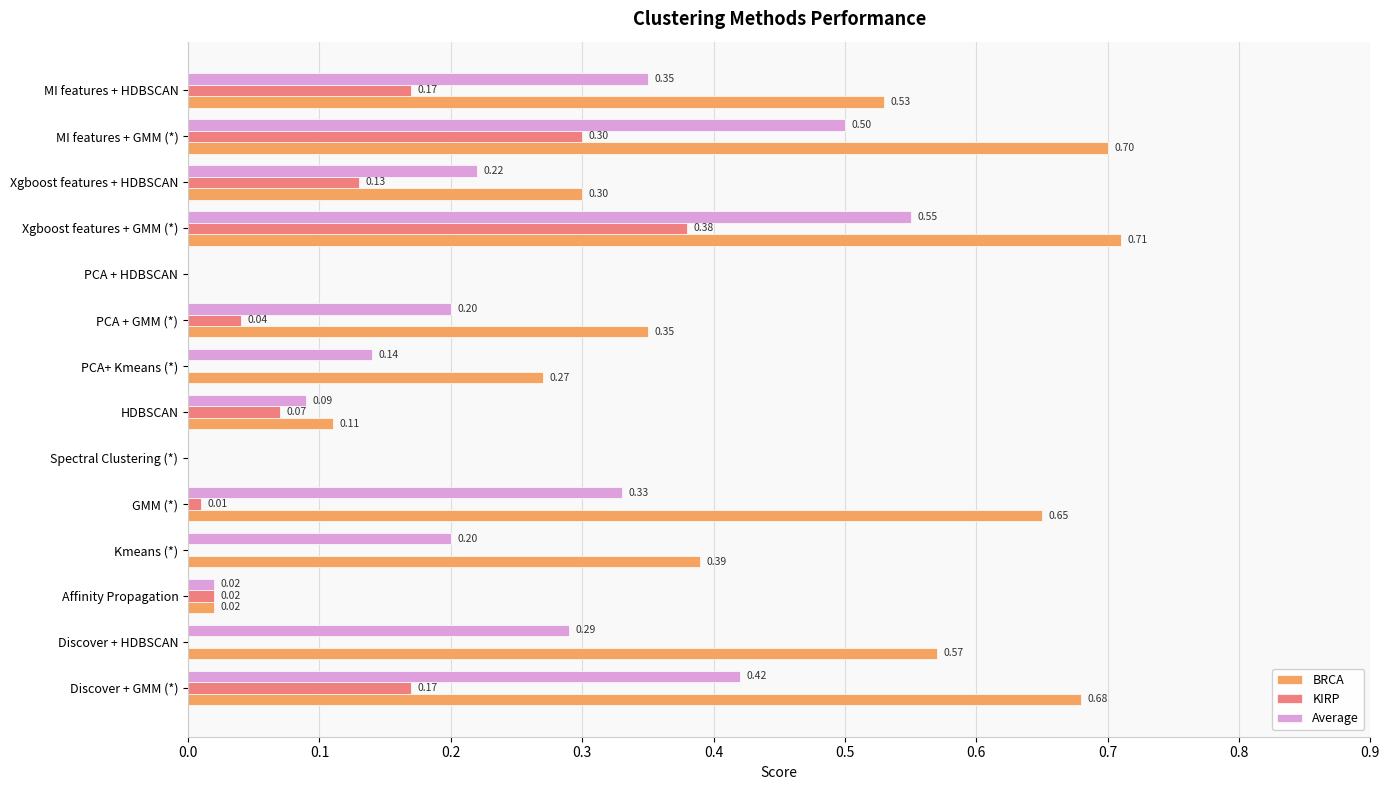

What is the sum of all BRCA values?

5.3